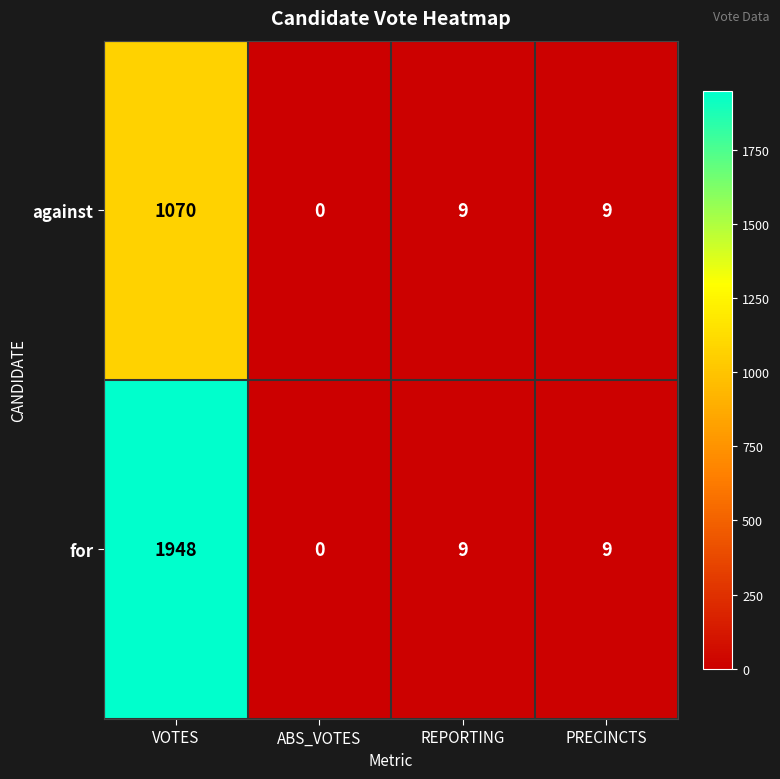

What is the total value across all series at VOTES?

3018